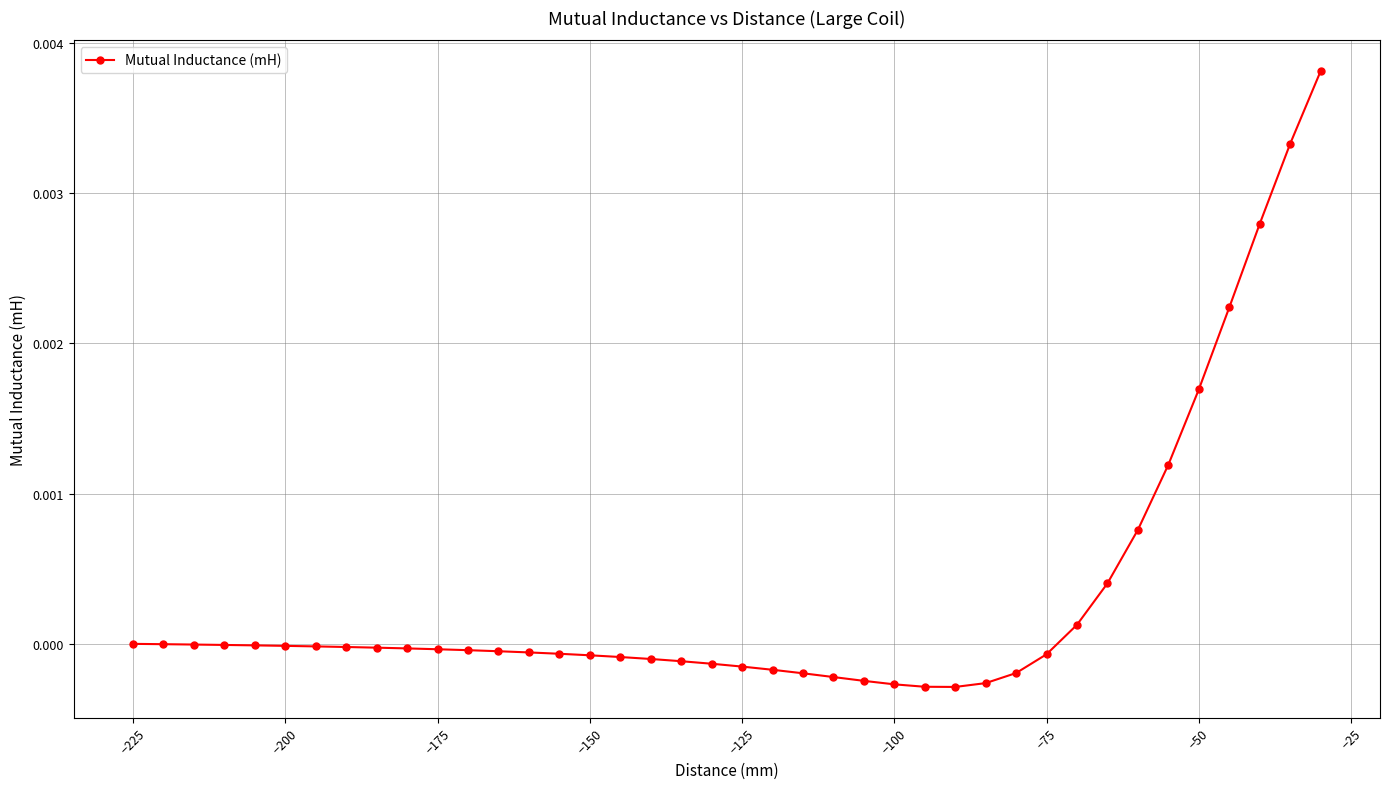

Is it true that the value at −175 is -0.0?

True